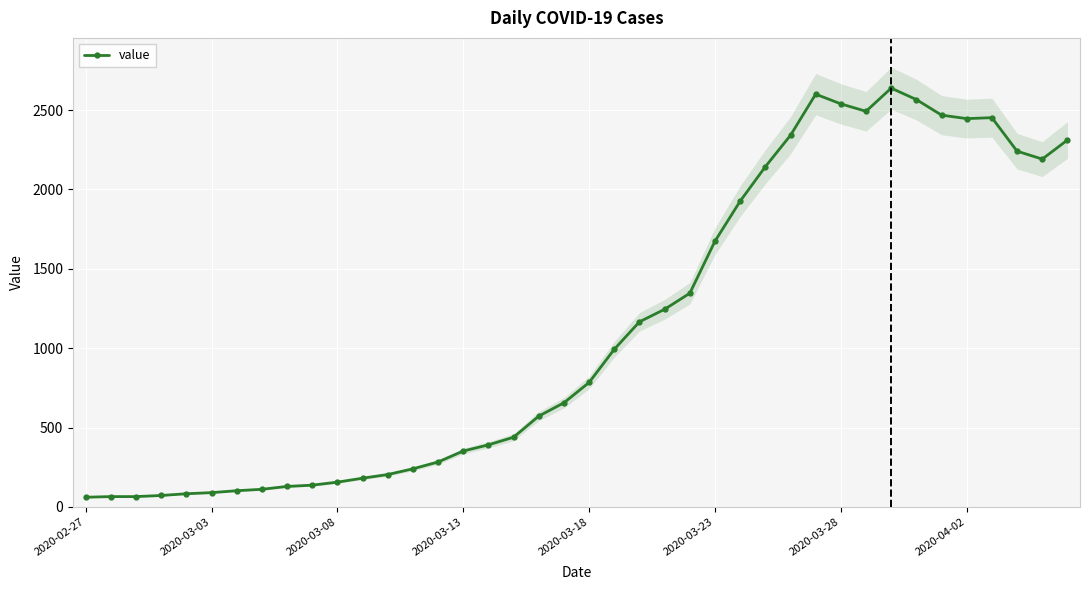

The value at 17 is 685. True or false?

False